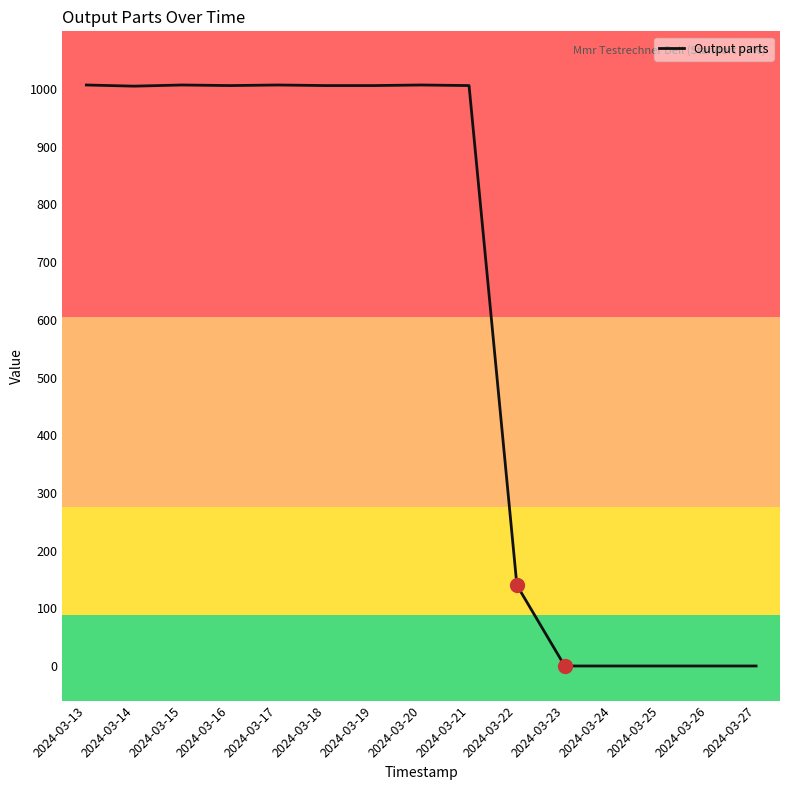

What is the change in value from 2024-03-13 to 2024-03-25?

-1007